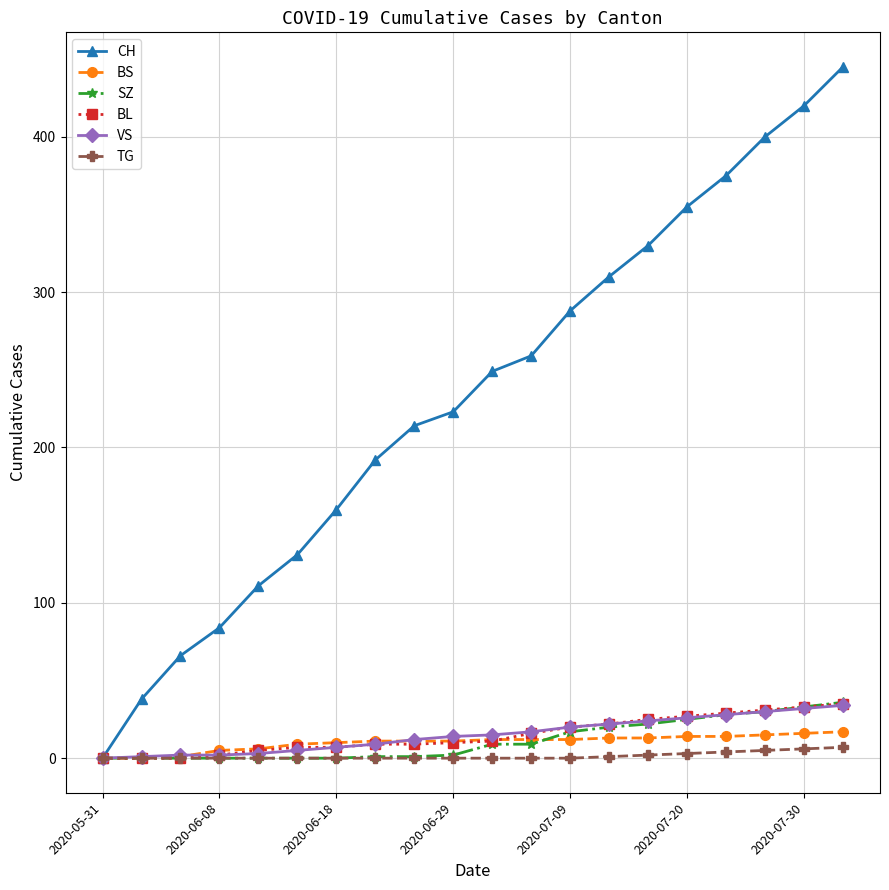

Which series has the widest spread of values?

CH